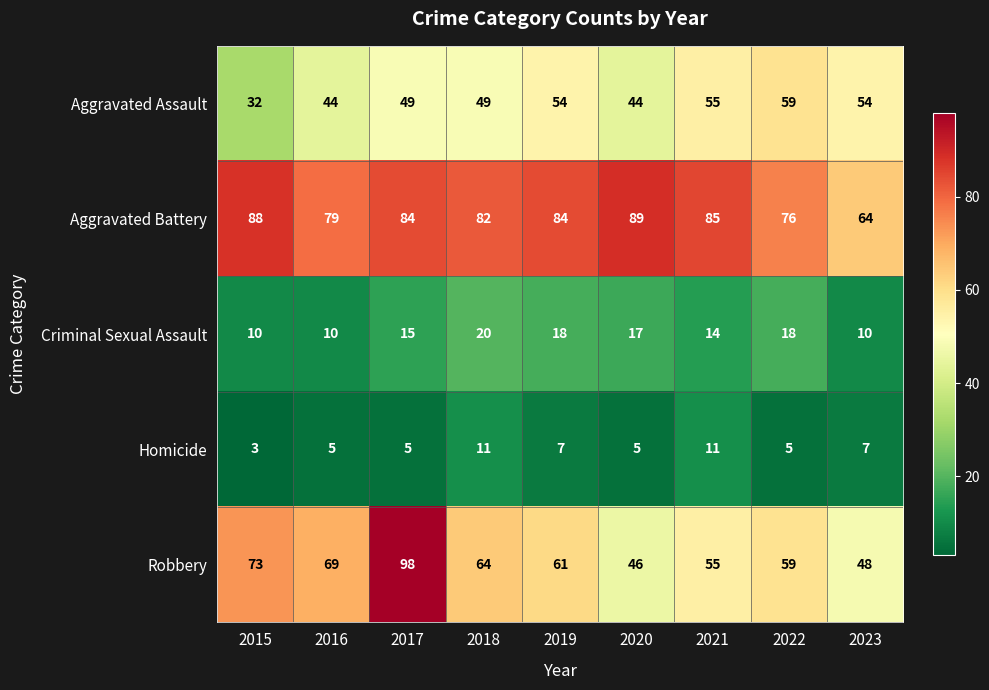

How many distinct data groups are displayed?

5